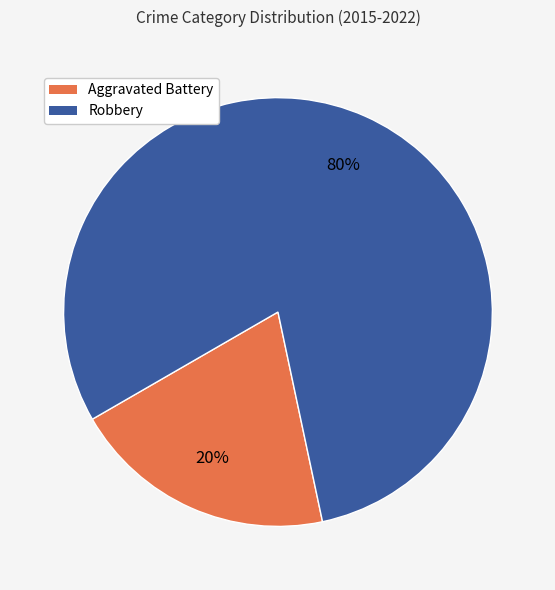

Which category accounts for the majority?

Robbery